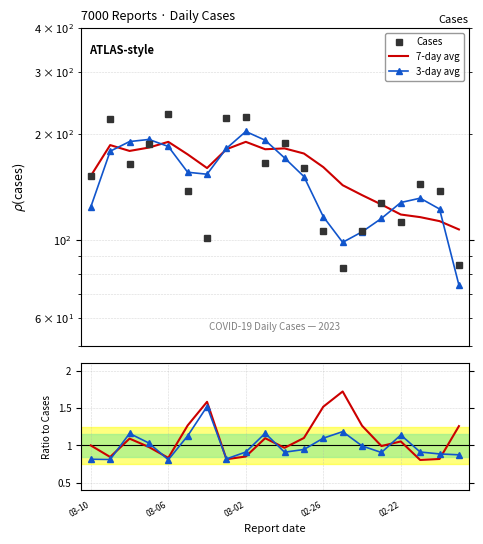

How many lines are shown in the chart?

5